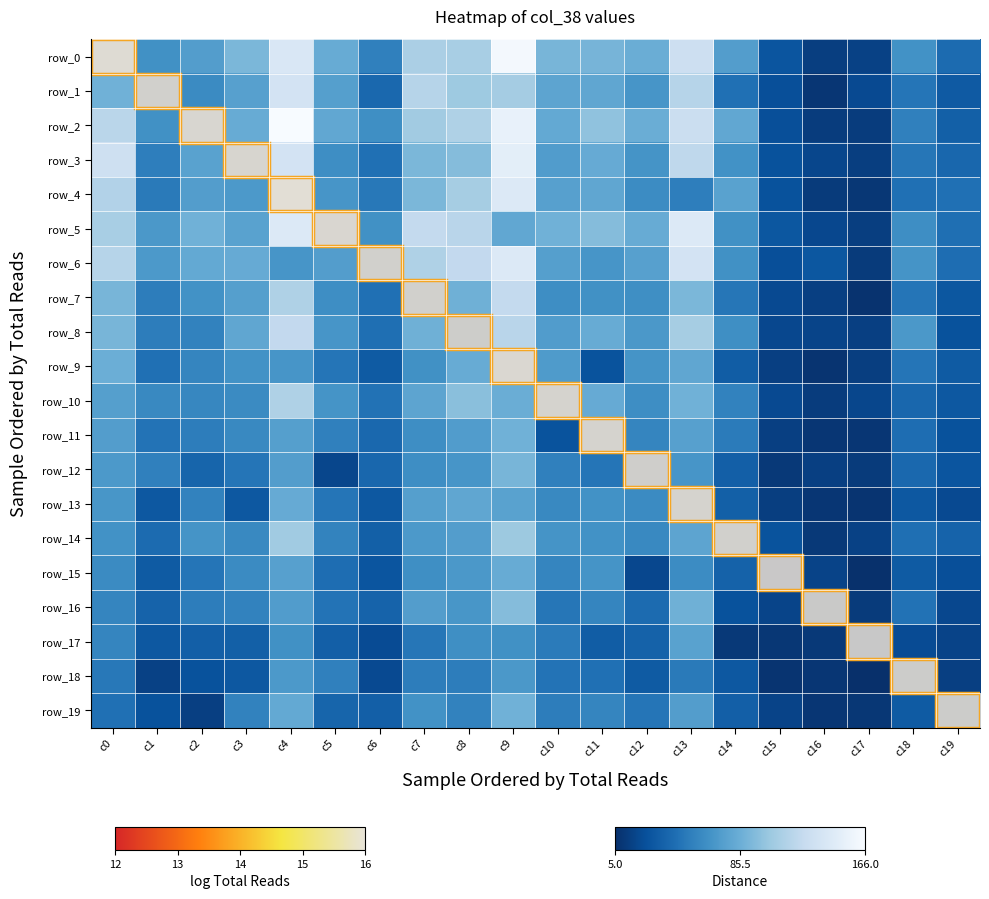

The row_10 series shows 79 at c7. True or false?

True